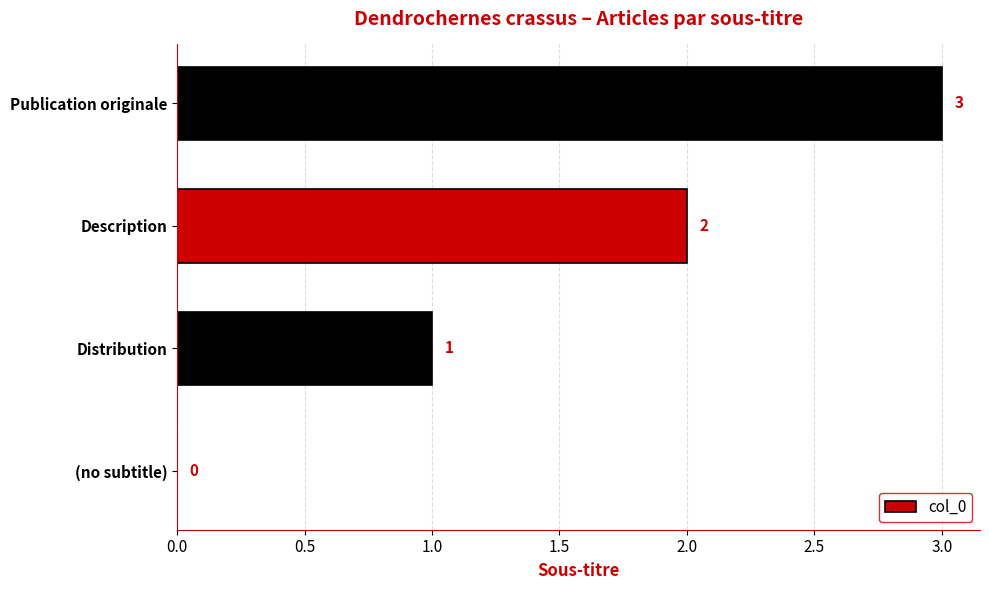

How many values are between 1 and 3?

3